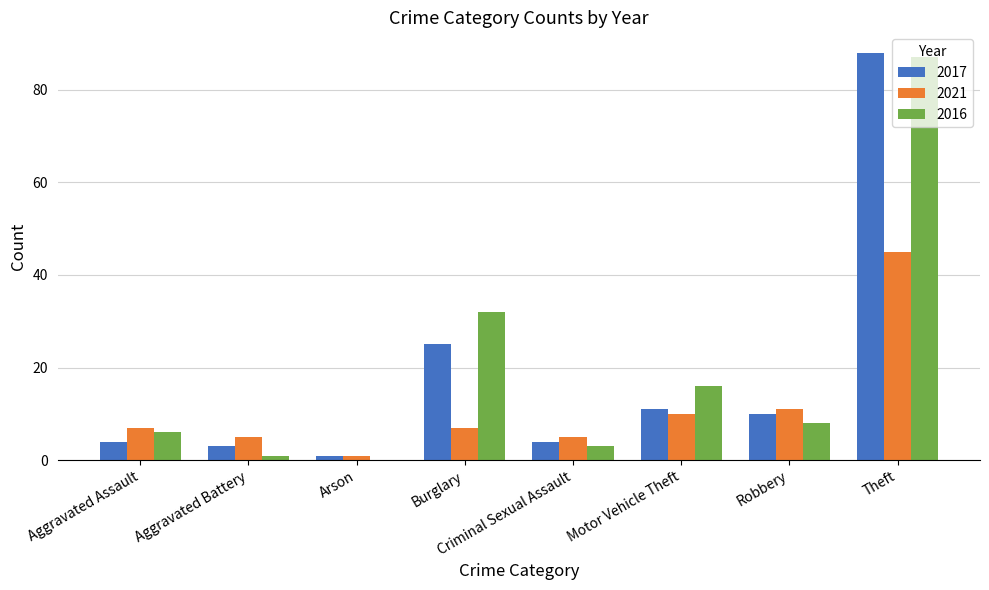

At which category is the sum across all series the highest?

Theft